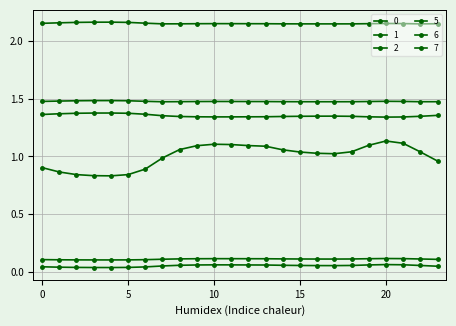

Is this an area chart (filled region under the line)?

No